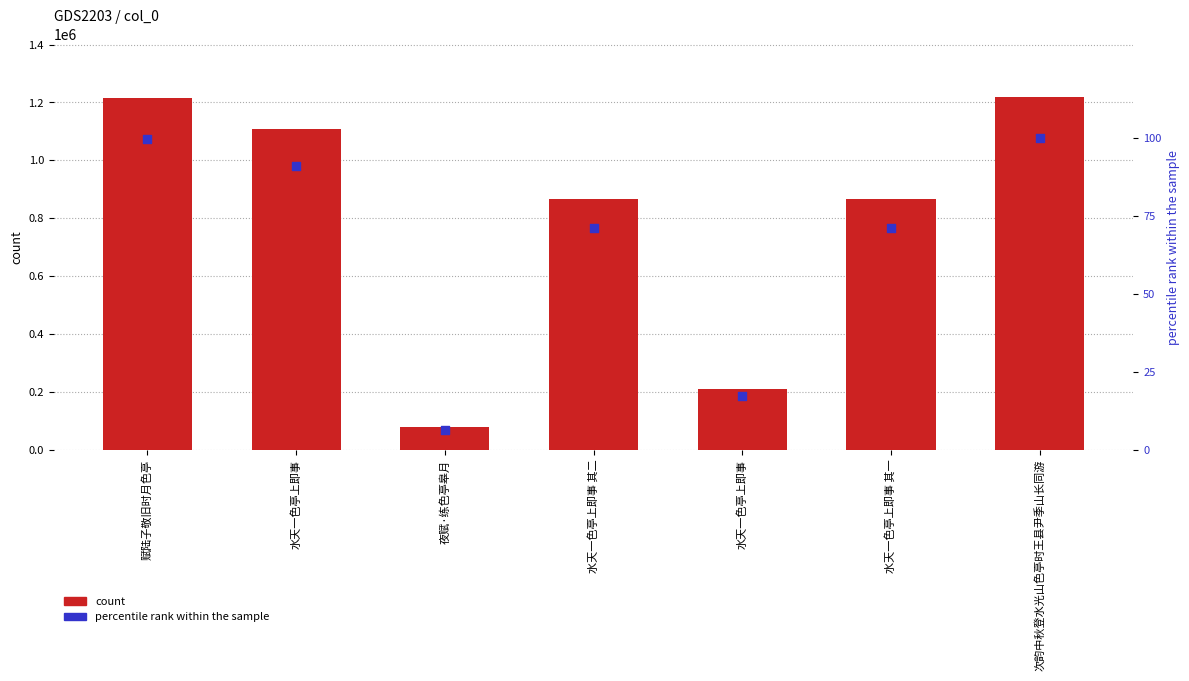

What are all the series names shown in the legend?

count, percentile rank within the sample